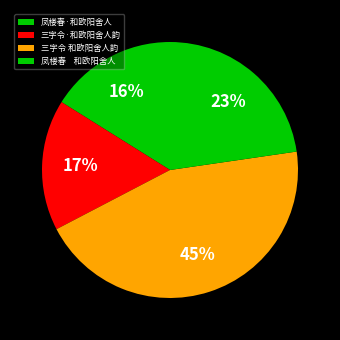

Does 凤楼春·和欧阳舍人 represent more than half of the total?

No